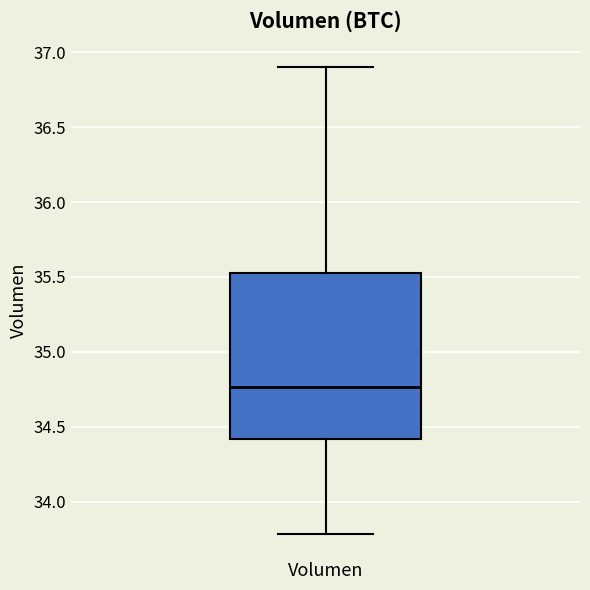

Where does the lower whisker of the box for Volumen end on the y-axis? The values are not printed on the chart, so give them approximately, as read against the axis.

33.80